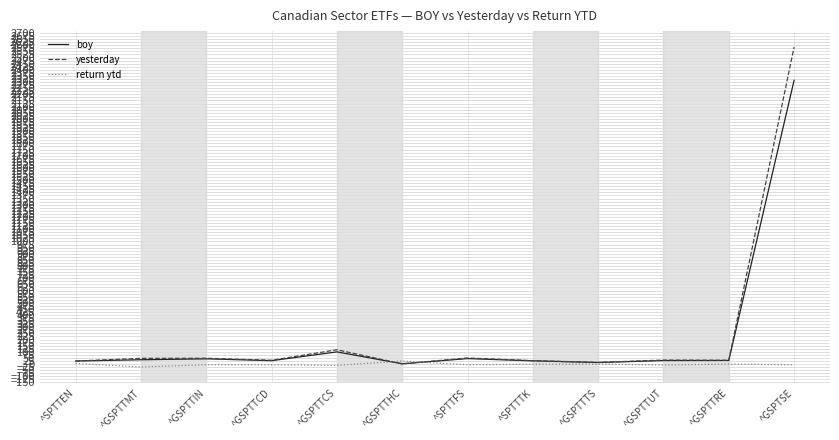

At which label is boy closest to 1158?

^GSPTTCS